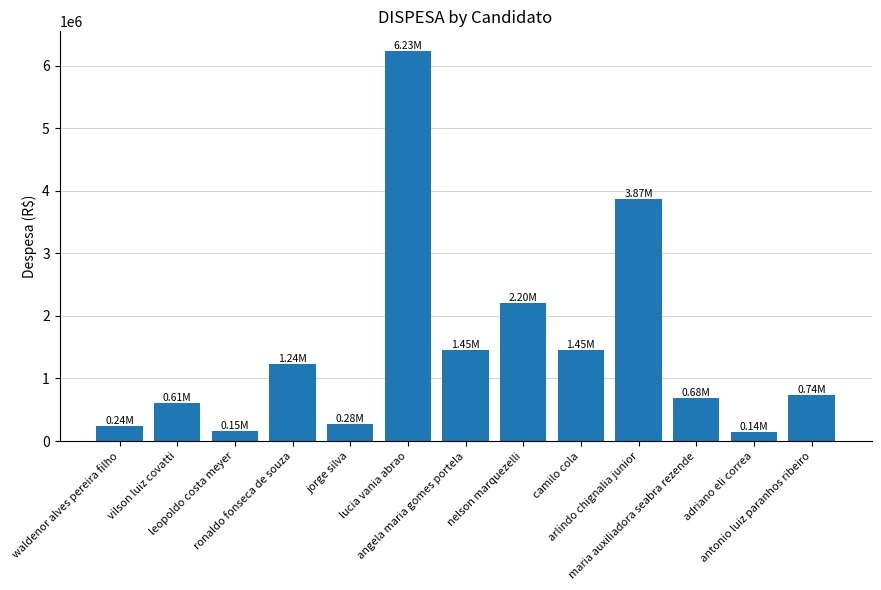

What is the label of the 6th bar from the left?

lucia vania abrao